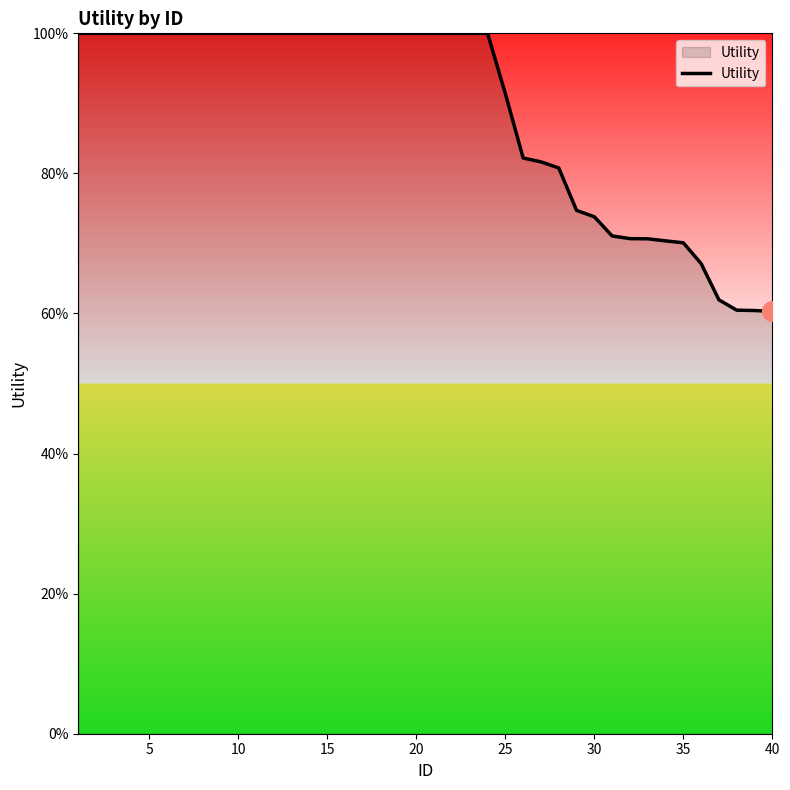

What is the maximum value shown in the chart?

100.0